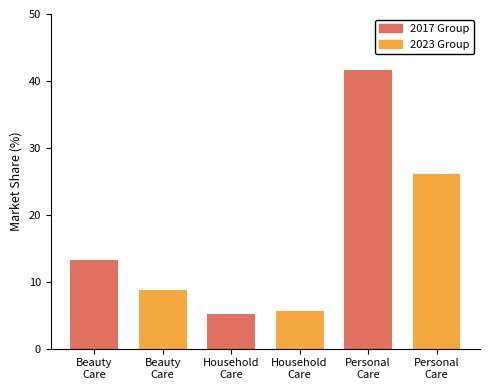

Reading left to right, extract all data points from this chart.

2017 Group: Beauty
Care=13.2	Household
Care=5.1	Personal
Care=41.7
2023 Group: Beauty
Care=8.8	Household
Care=5.7	Personal
Care=26.1